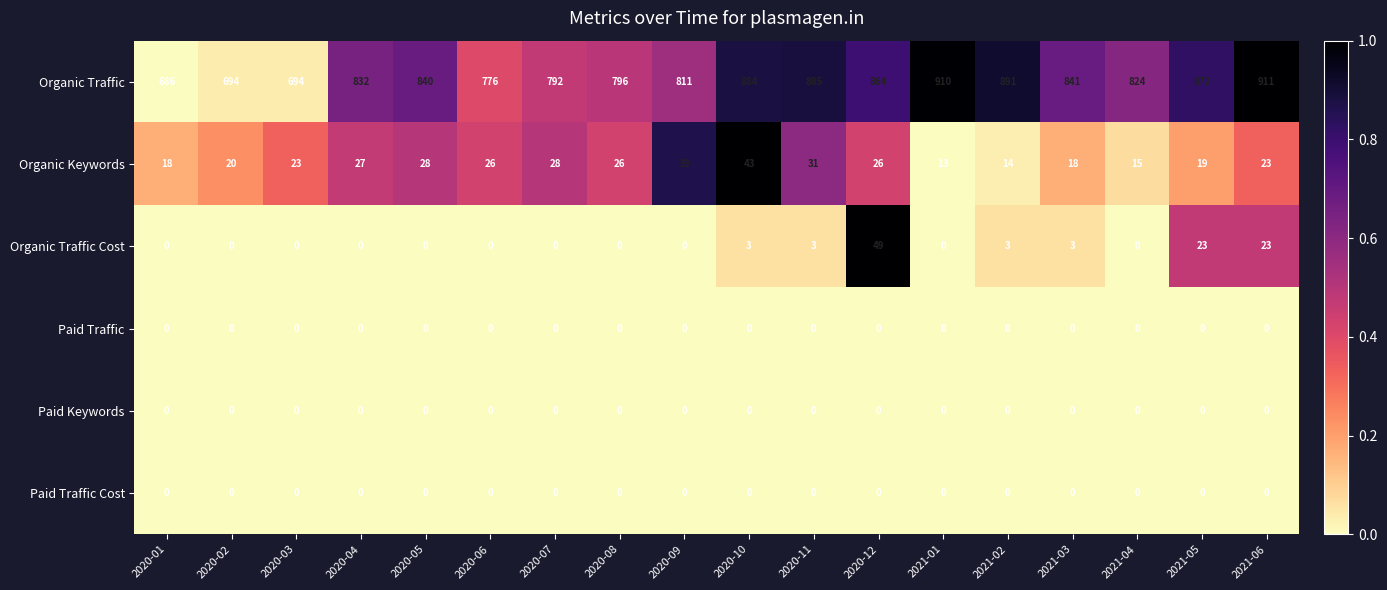

The value of Organic Keywords at 2021-05 is 10. True or false?

False